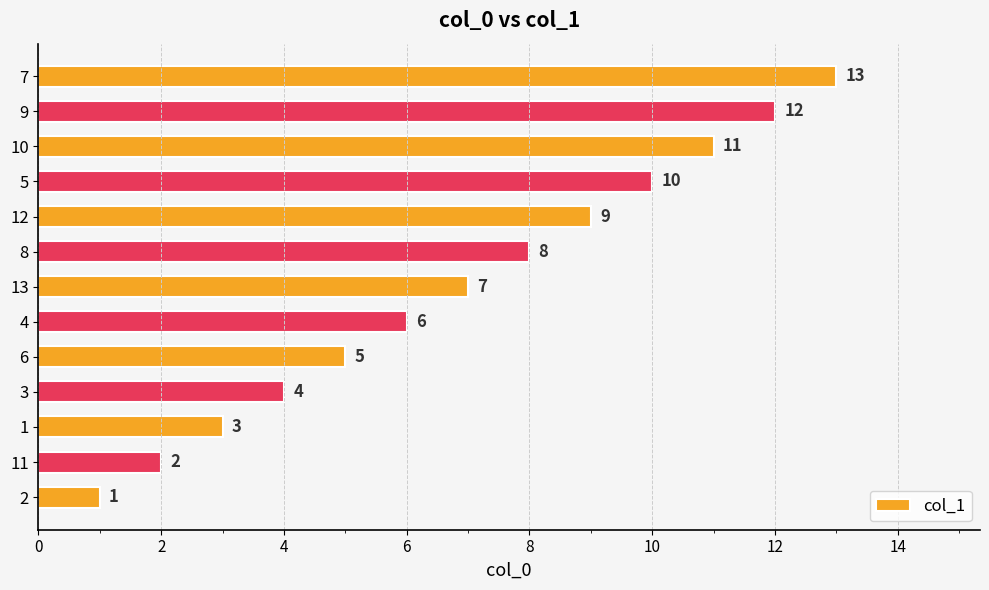

What is the ratio of the value at 8 to the value at 13?

1.1